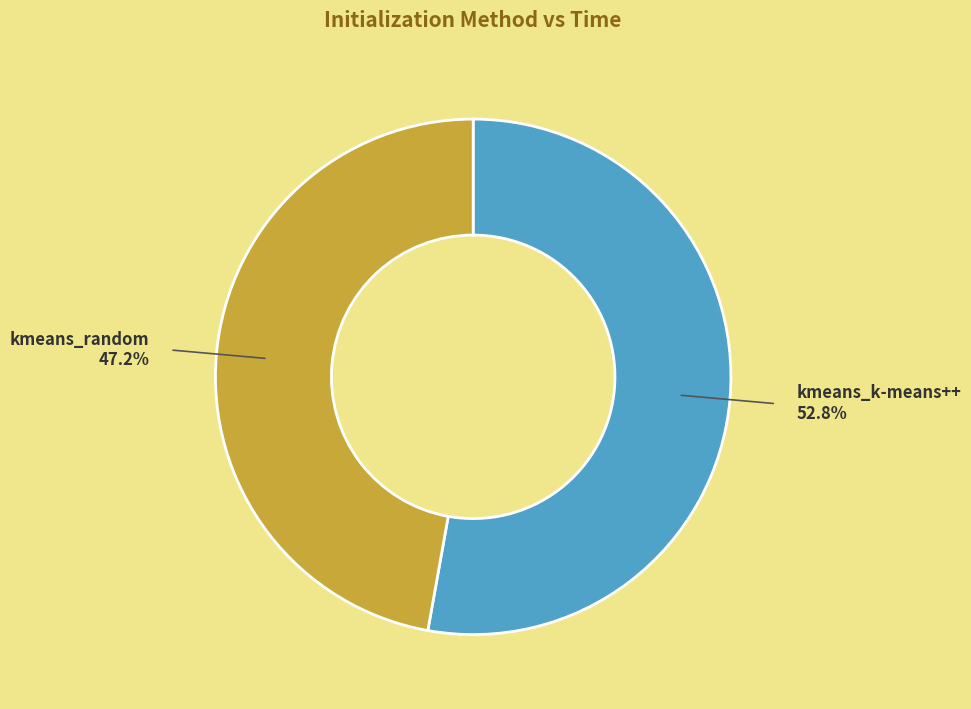

Count the number of slices in the pie.

2